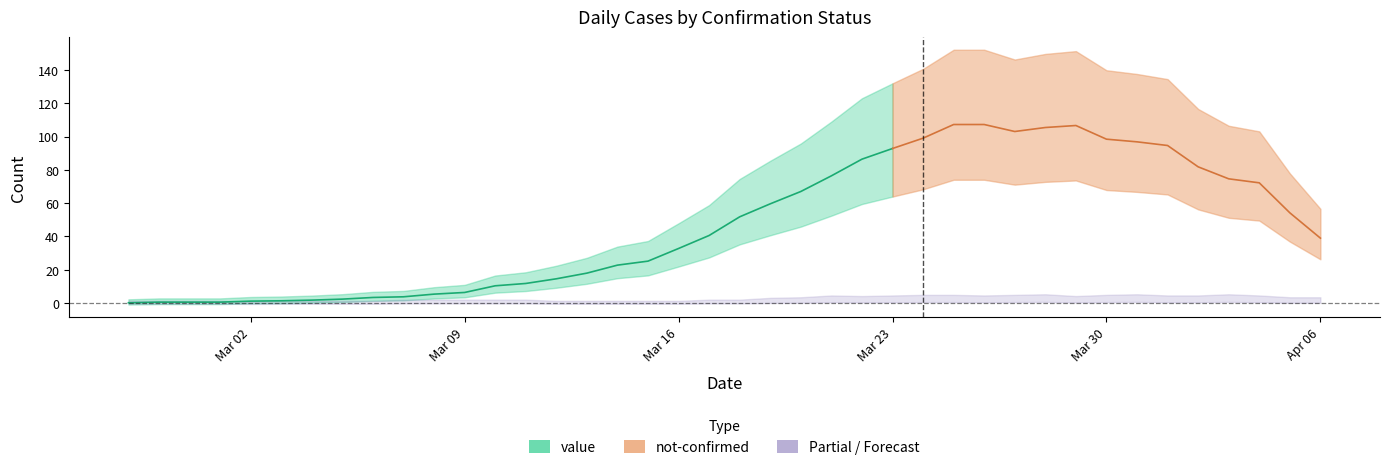

The not-confirmed series shows 2 at 2020-03-18. True or false?

False